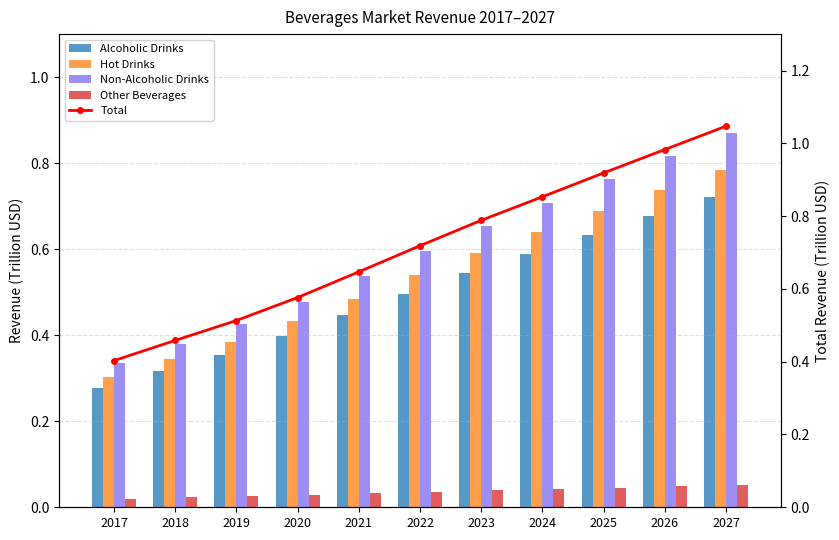

Which label corresponds to the smallest value in the chart?

2017